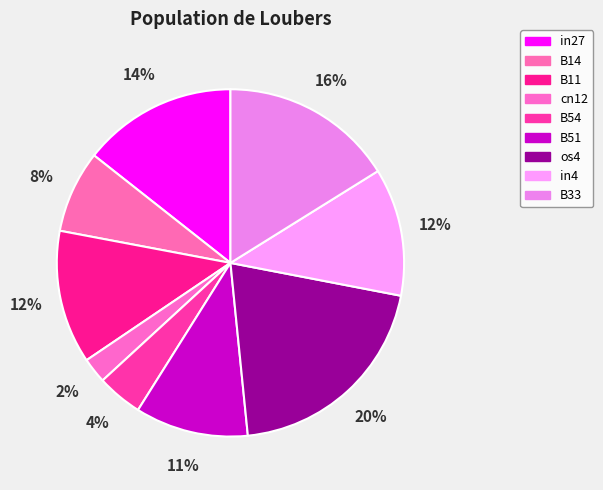

To the nearest percent, what is the average slice percentage?

11%